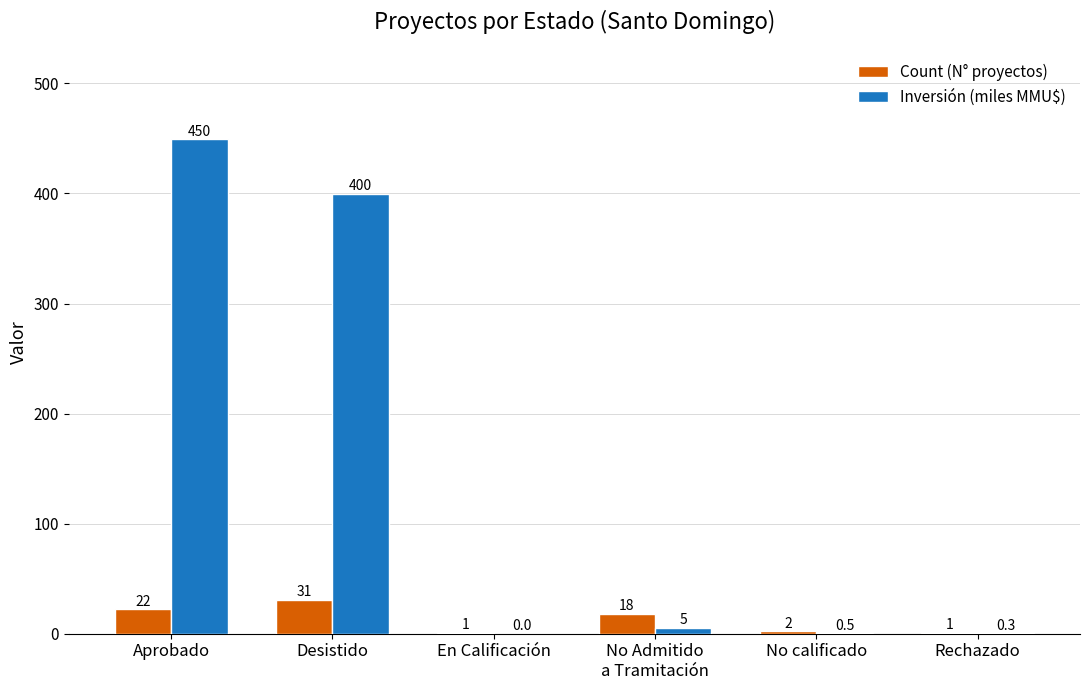

What is the total value across all series at En Calificación?

1.0